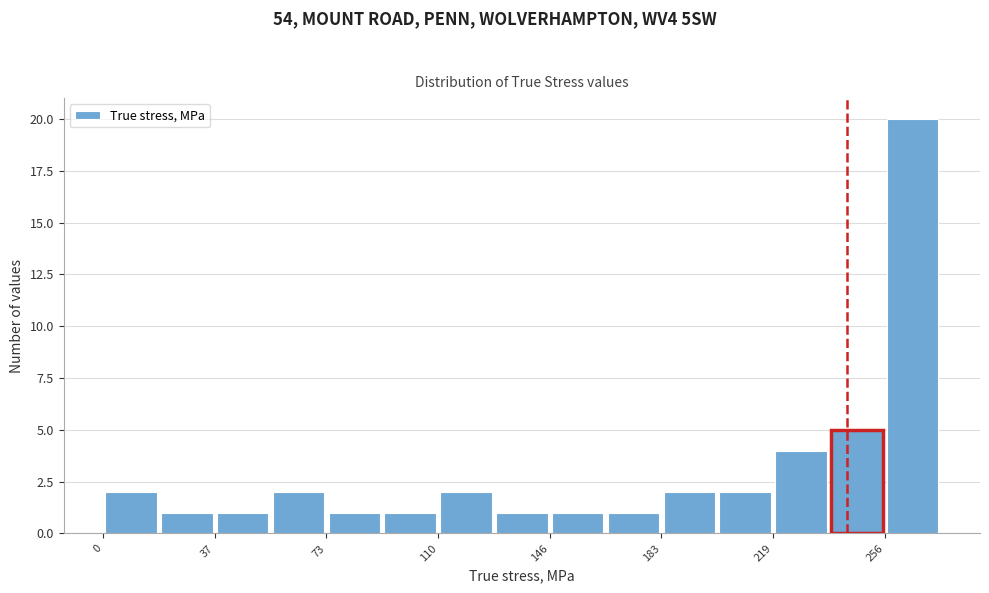

Around what value on the x-axis is the tallest bar? Give the approximate position of its centre, as read against the axis.

265